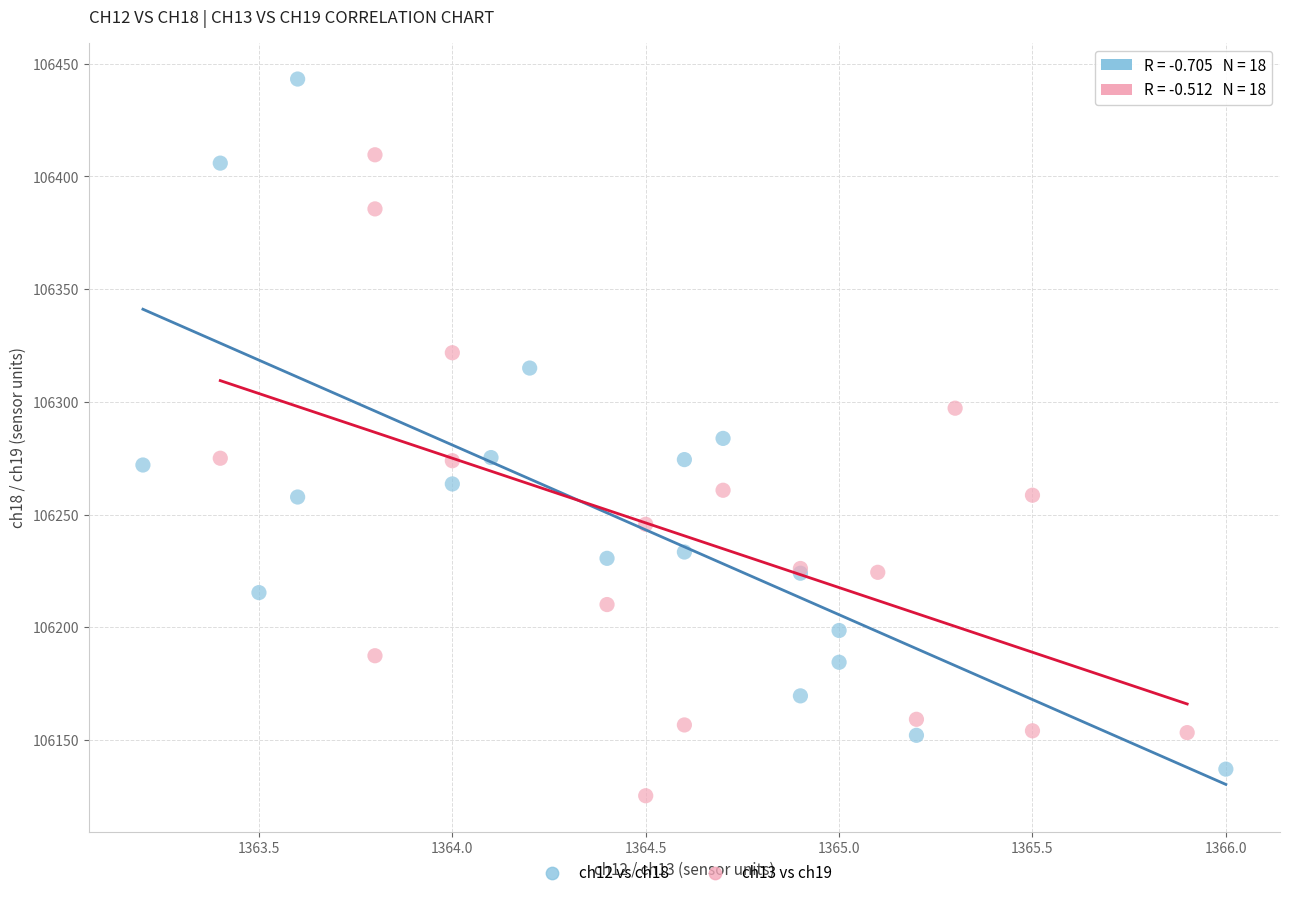

Which series has the widest spread of Y values?

ch12 vs ch18